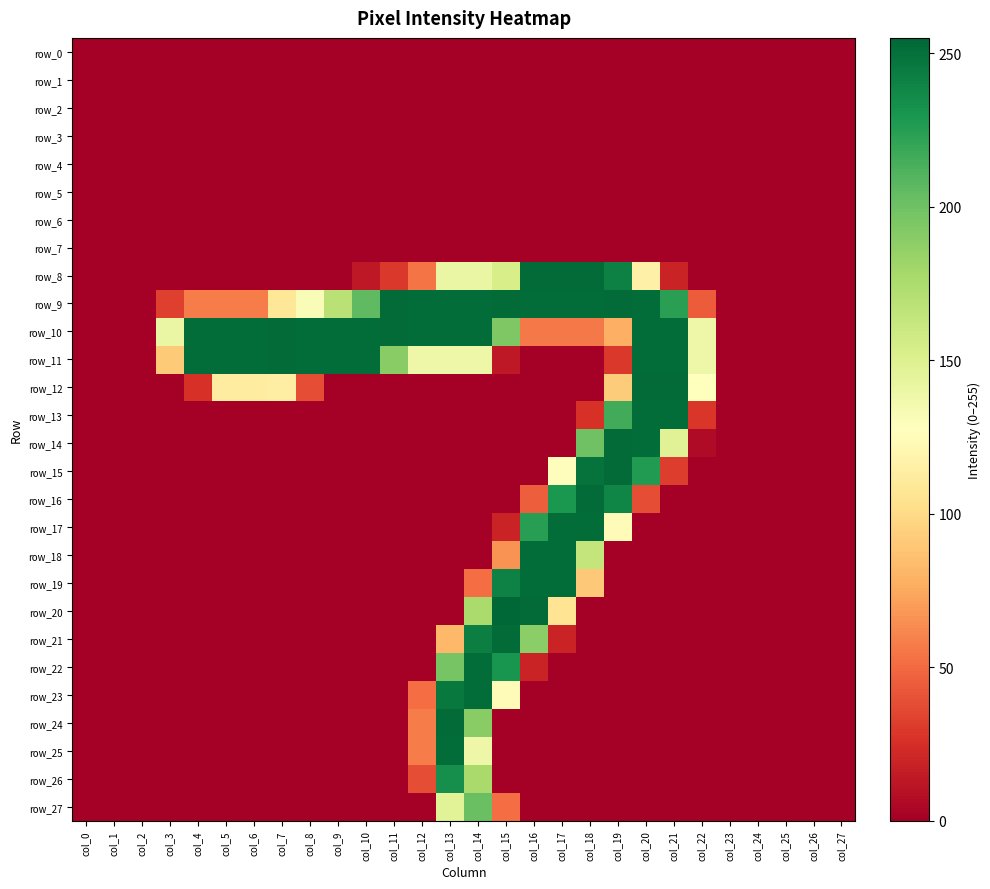

At how many categories does at least one series exceed 75?

20